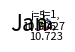

Does any single category account for the majority?

No